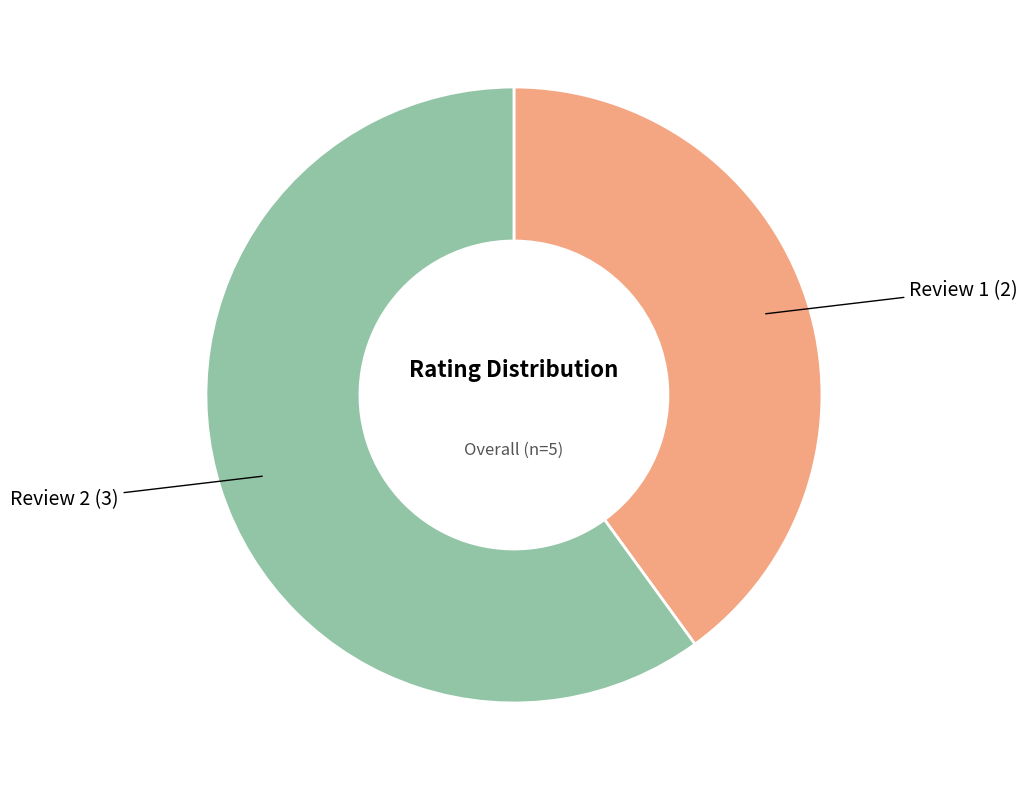

Is there a majority slice in this chart?

Yes